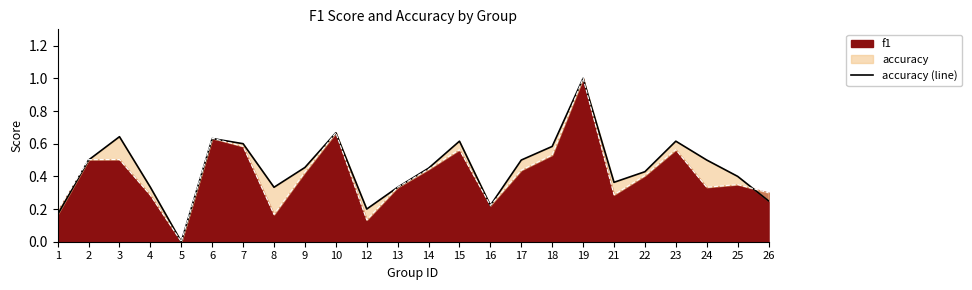

How many lines are shown in the chart?

1